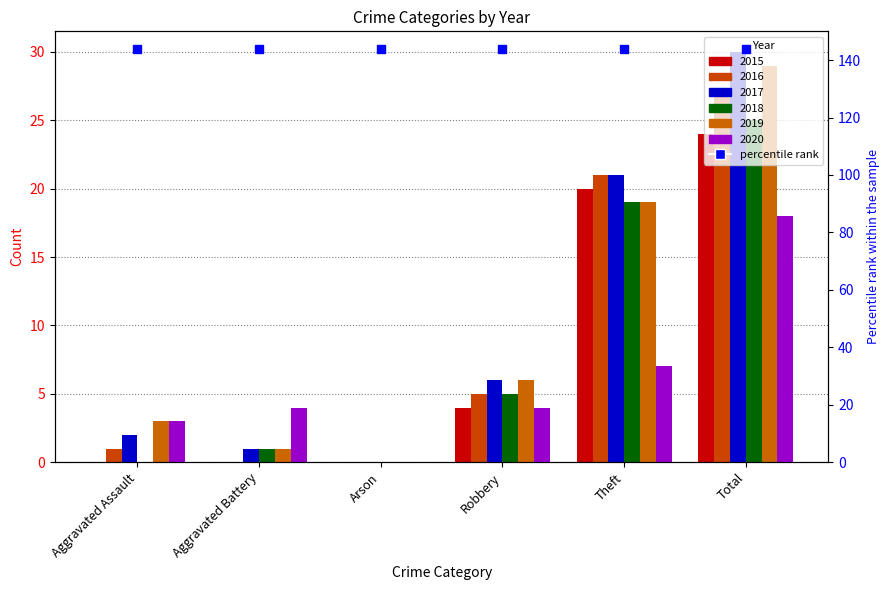

Is the value of 2016 at Aggravated Battery greater than the value of 2018 at Total?

No